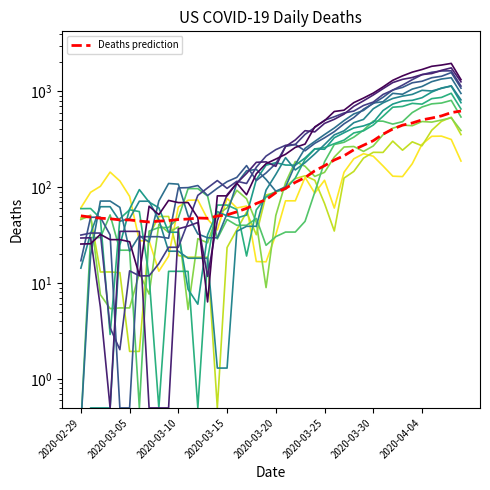

What position from the right is 2020-03-18?

22